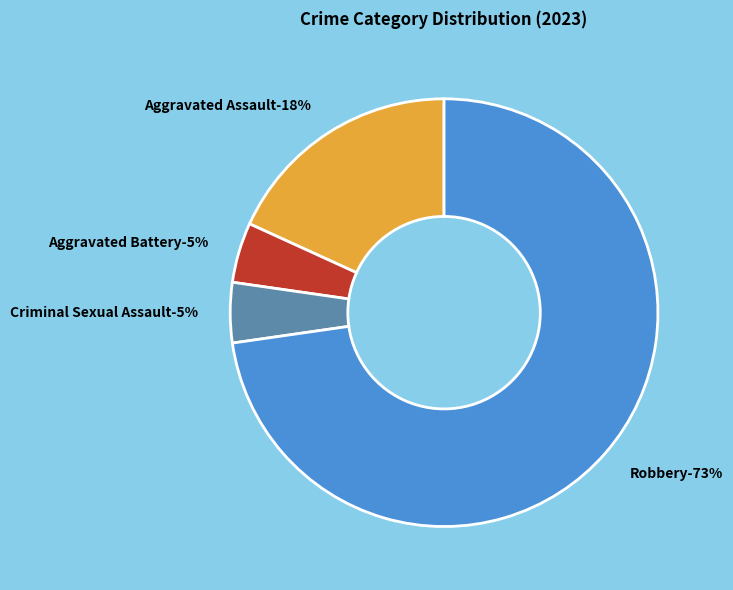

To the nearest percent, what portion does Aggravated Battery represent?

5%